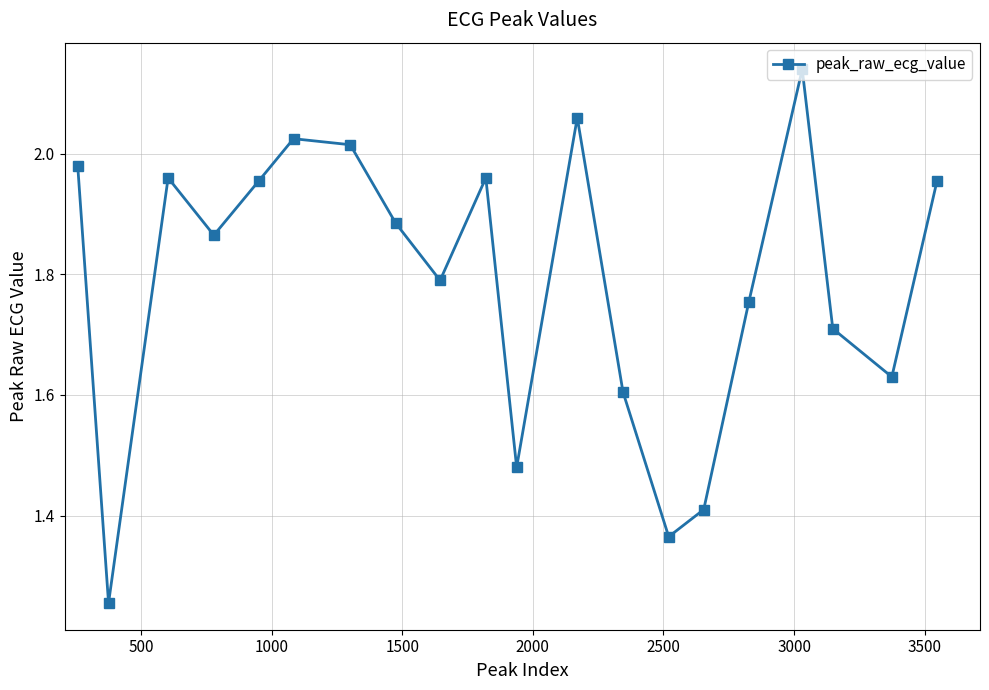

What is the difference between the second highest and second lowest values?

0.7